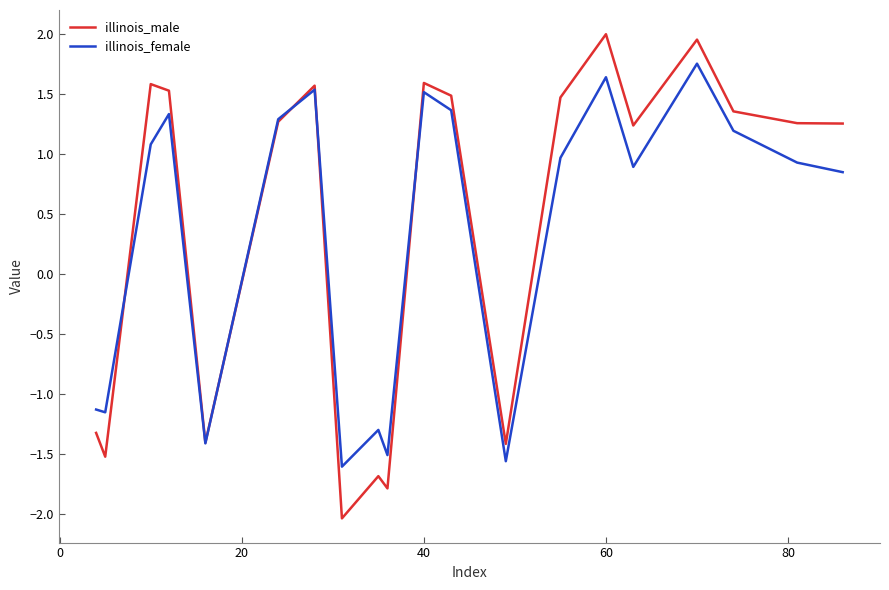

Rank the series by their maximum value, from lowest to highest.

illinois_female, illinois_male